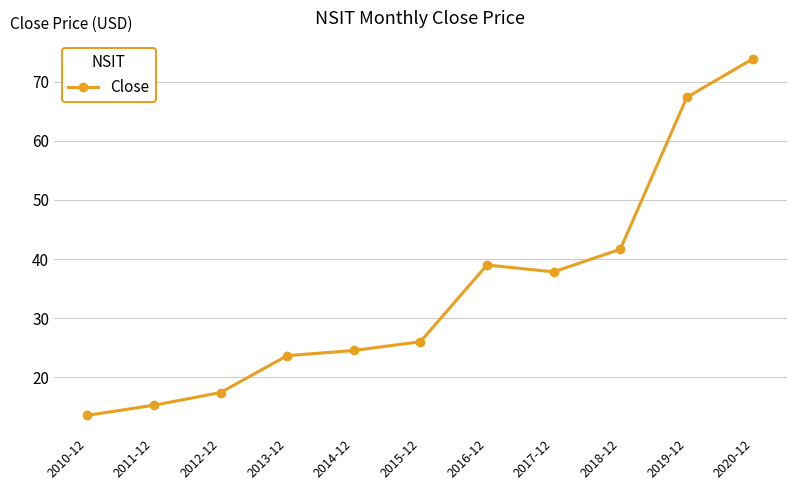

What is the difference between the maximum and minimum values?

60.3